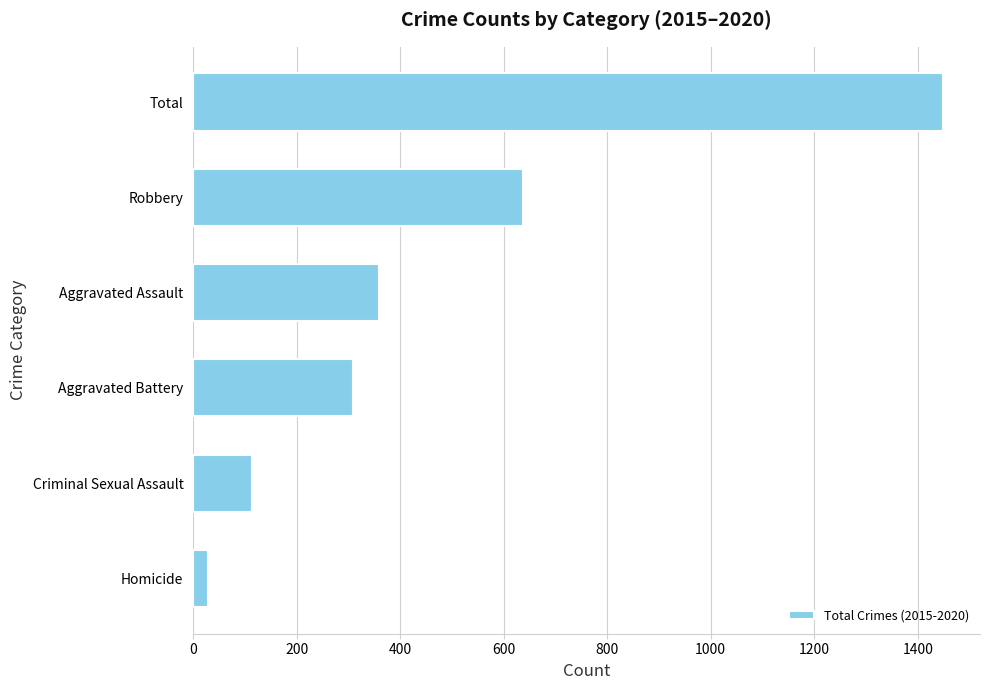

Where is the data nearest to the value 738?

Robbery